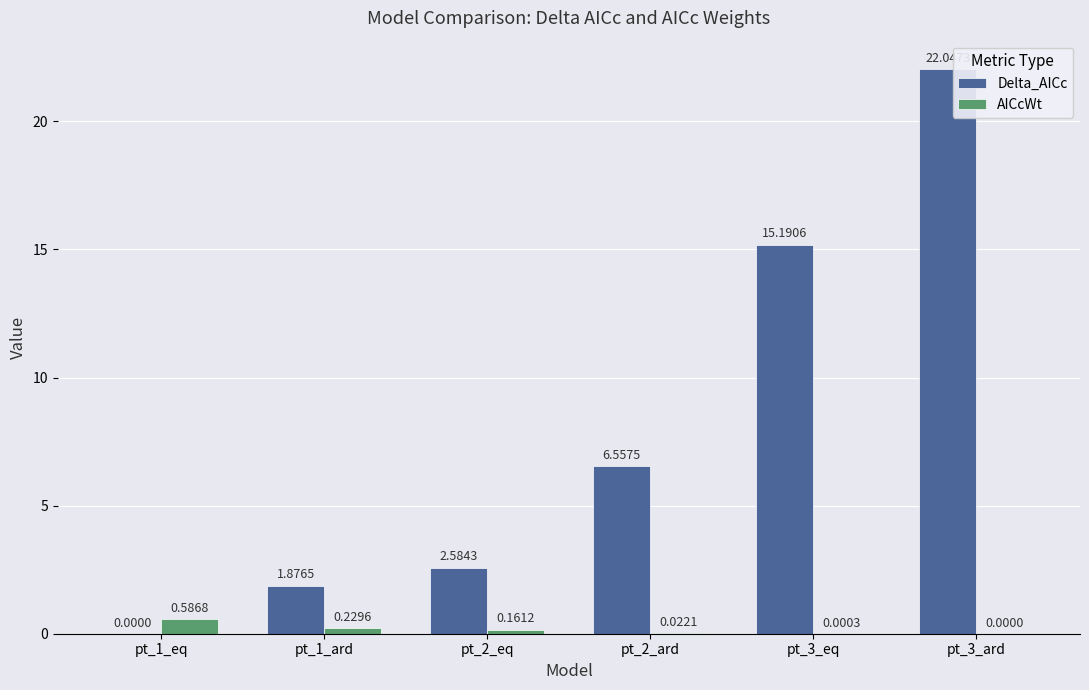

What is the sum of the Delta_AICc values at pt_2_ard and pt_1_ard?

8.4